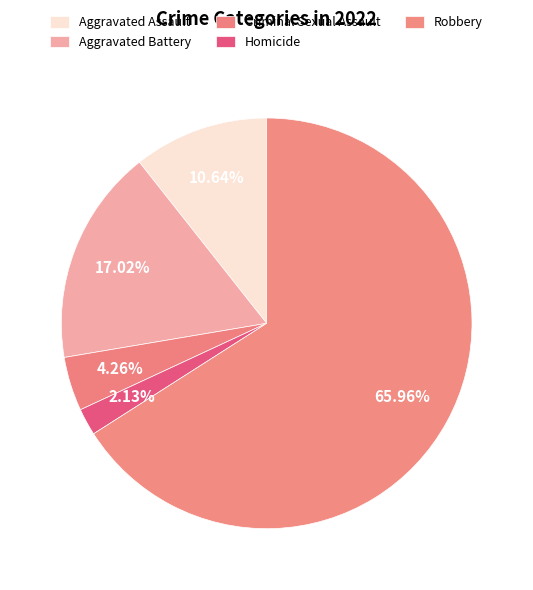

Count the number of slices in the pie.

5